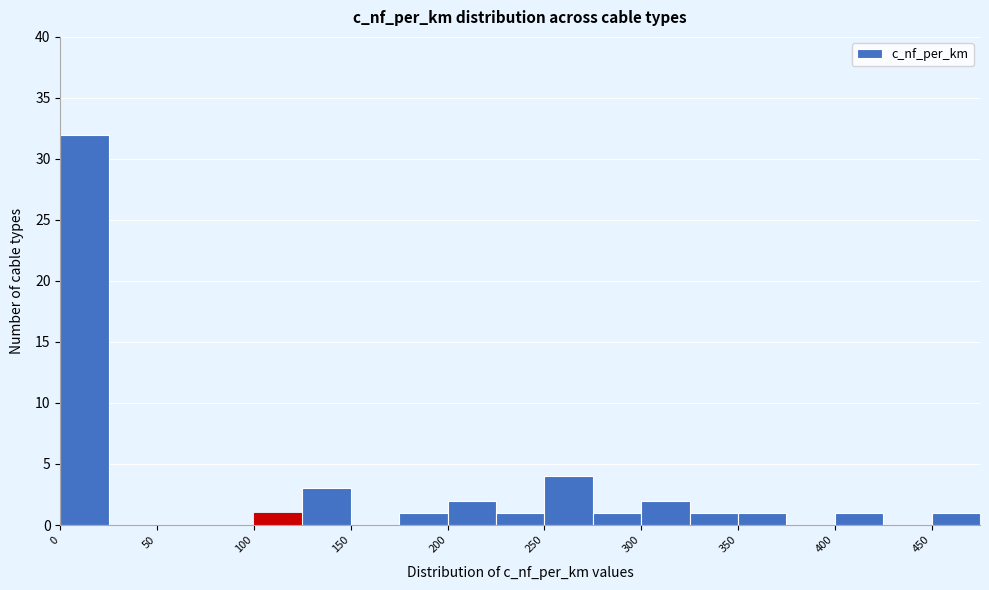

How tall is the bar that spans 175 to 200 on the x-axis? The values are not printed on the chart, so give them approximately, as read against the axis.

1